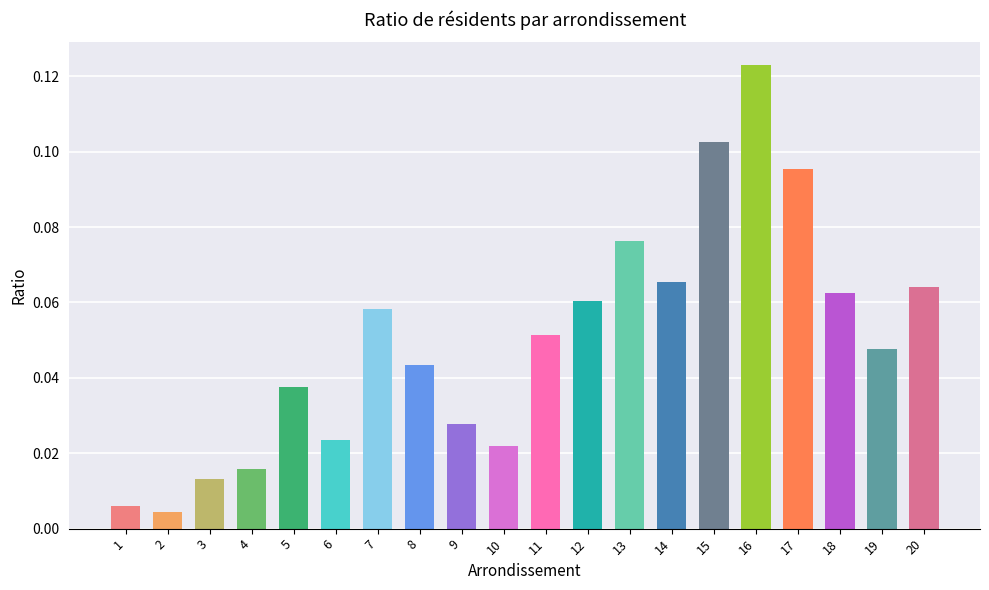

List the labels in order of value, smallest first.

2, 1, 3, 4, 10, 6, 9, 5, 8, 19, 11, 7, 12, 18, 20, 14, 13, 17, 15, 16